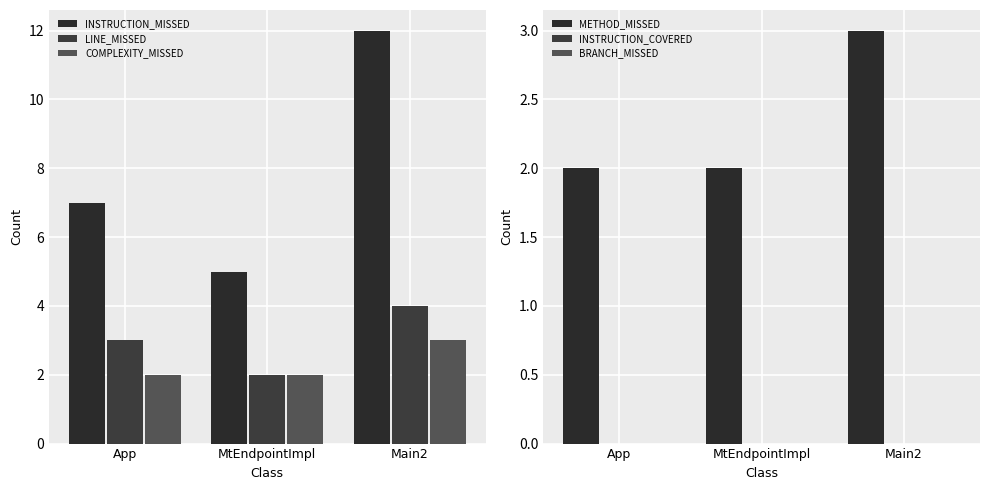

What is the total value across all series at App?

14